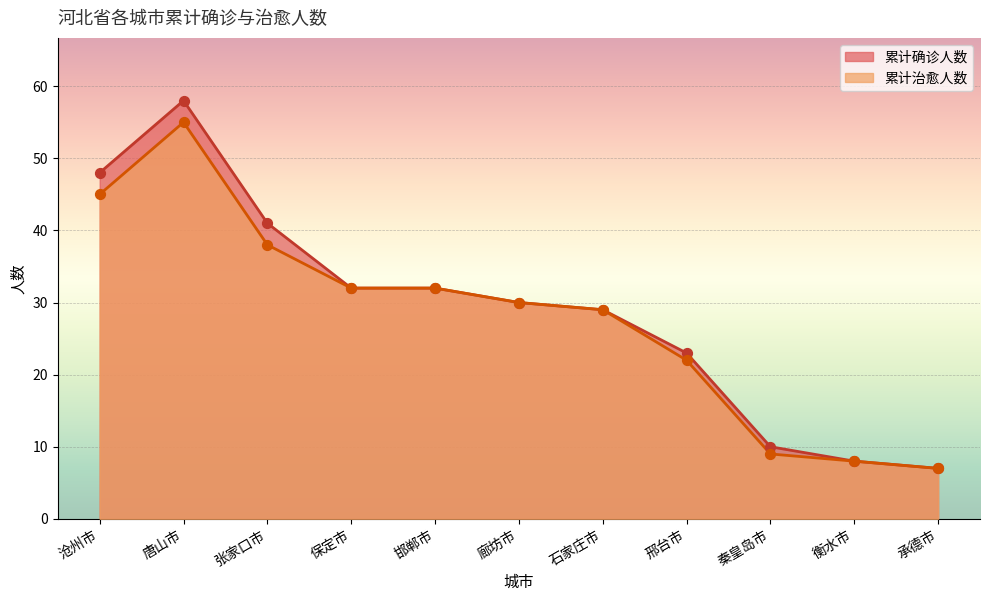

At which category is the sum across all series the highest?

唐山市